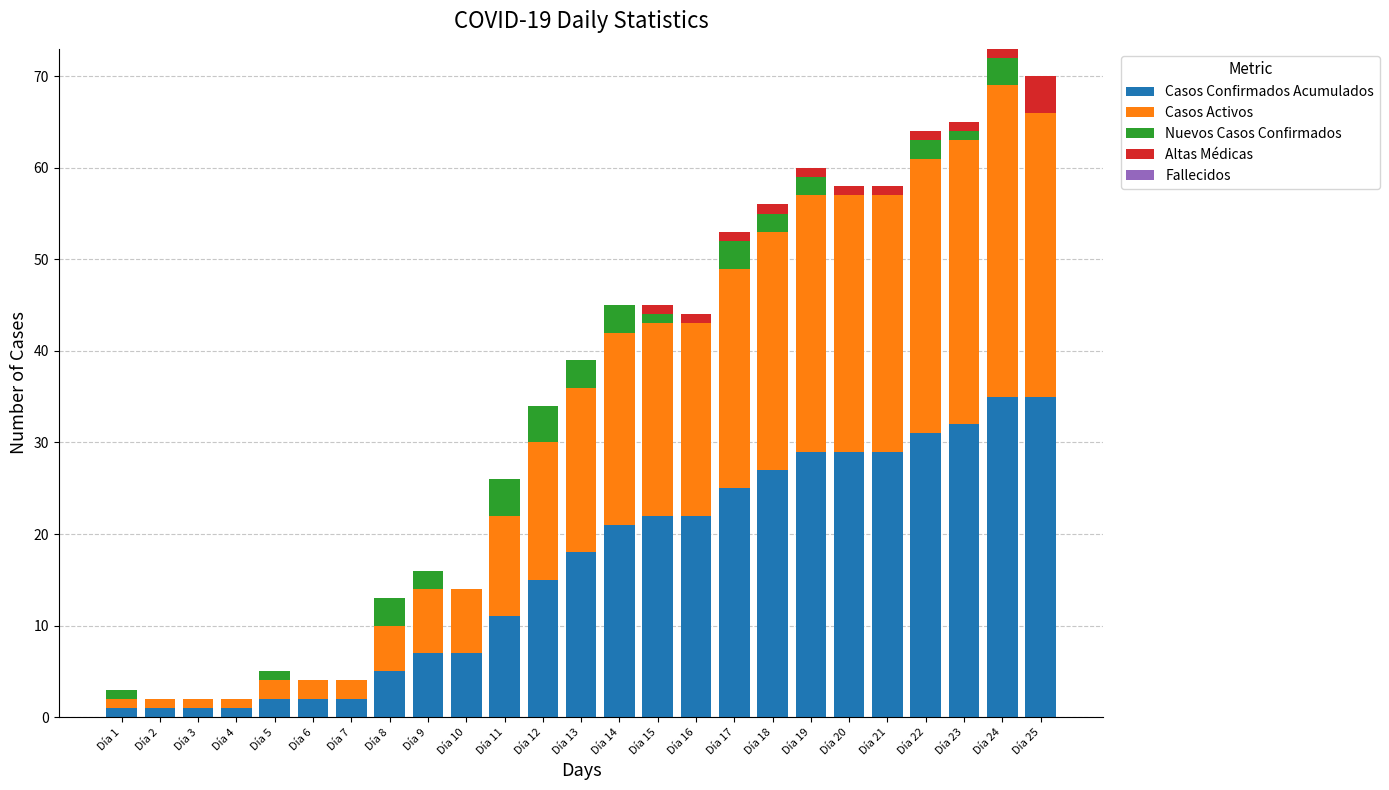

True or false: Casos Confirmados Acumulados has a value of 5 at Día 15.

False